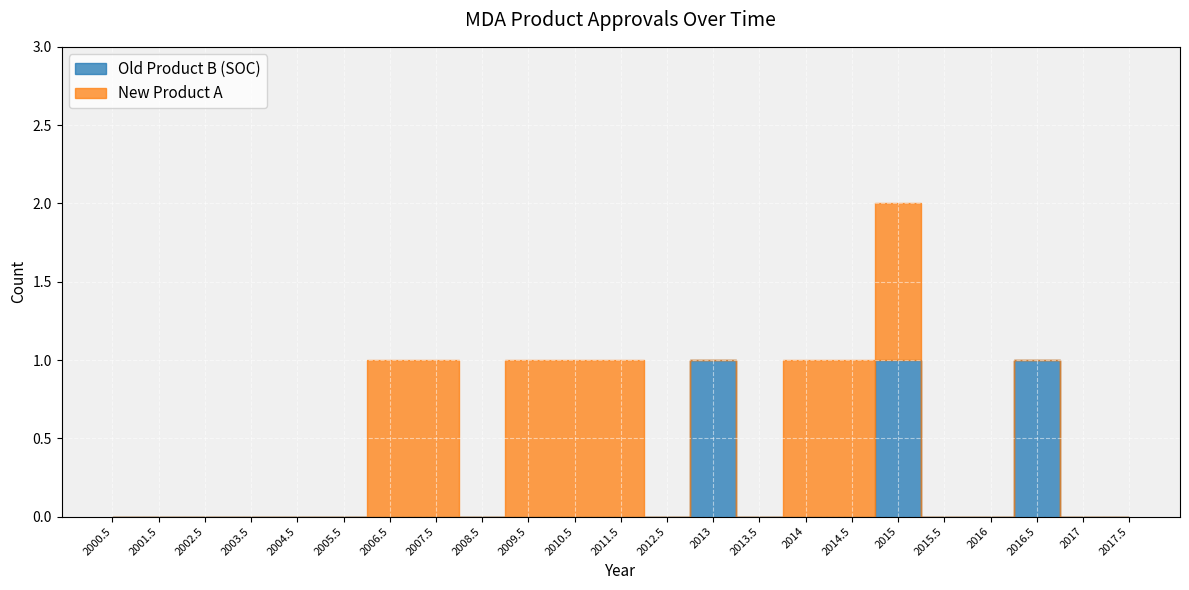

Is this an area chart (filled region under the line)?

No